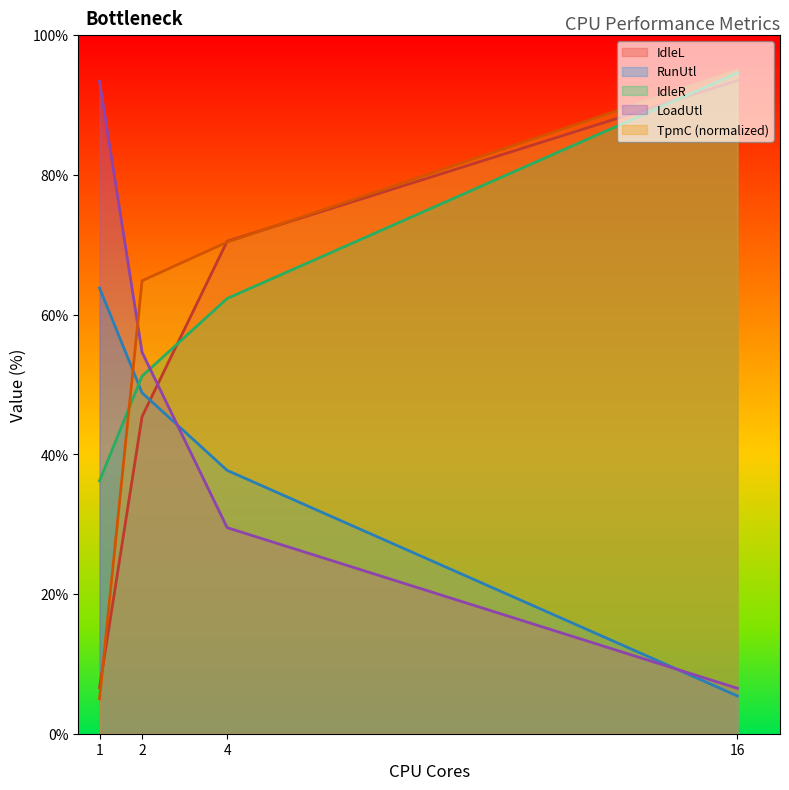

What is the sum of the IdleL values at 4 and 2?

115.9